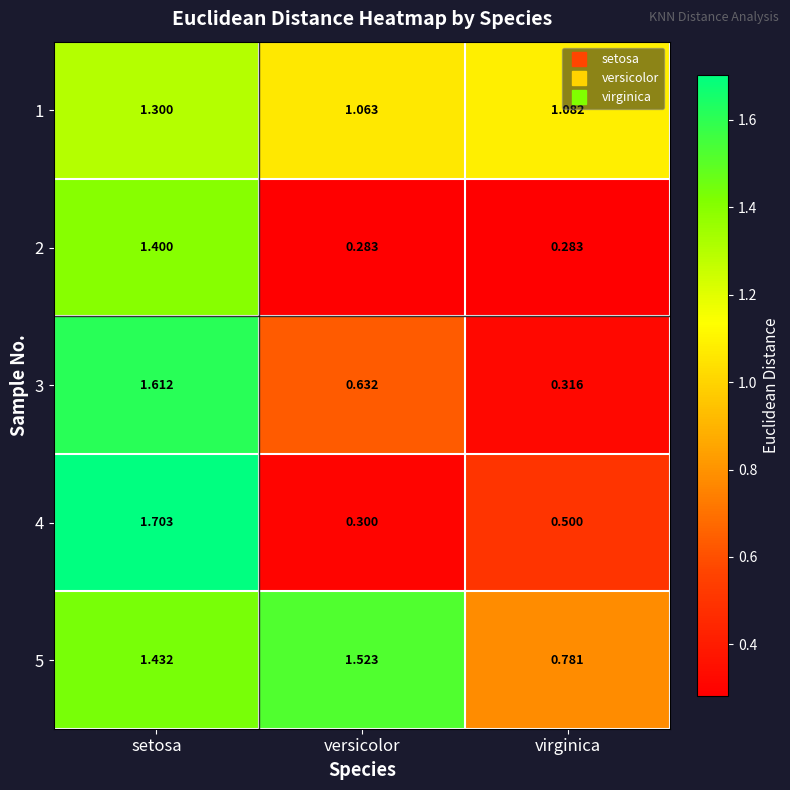

Which label corresponds to the largest value in the chart?

setosa